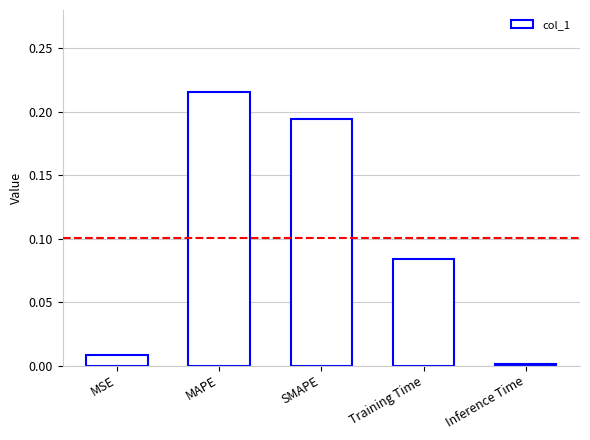

What is the label of the 2nd bar from the left?

MAPE